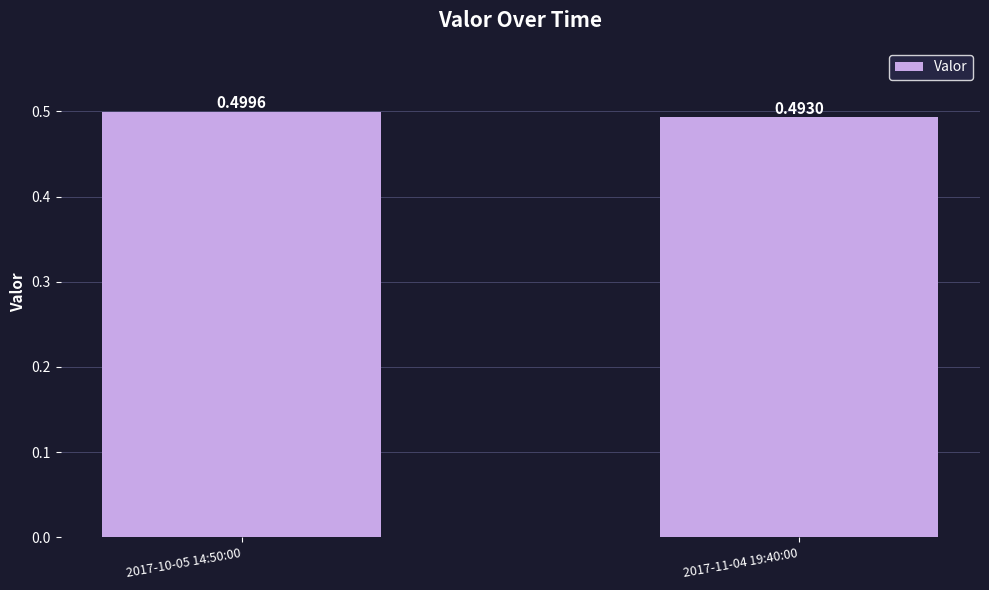

Which has a higher value, 2017-11-04 19:40:00 or 2017-10-05 14:50:00?

2017-10-05 14:50:00